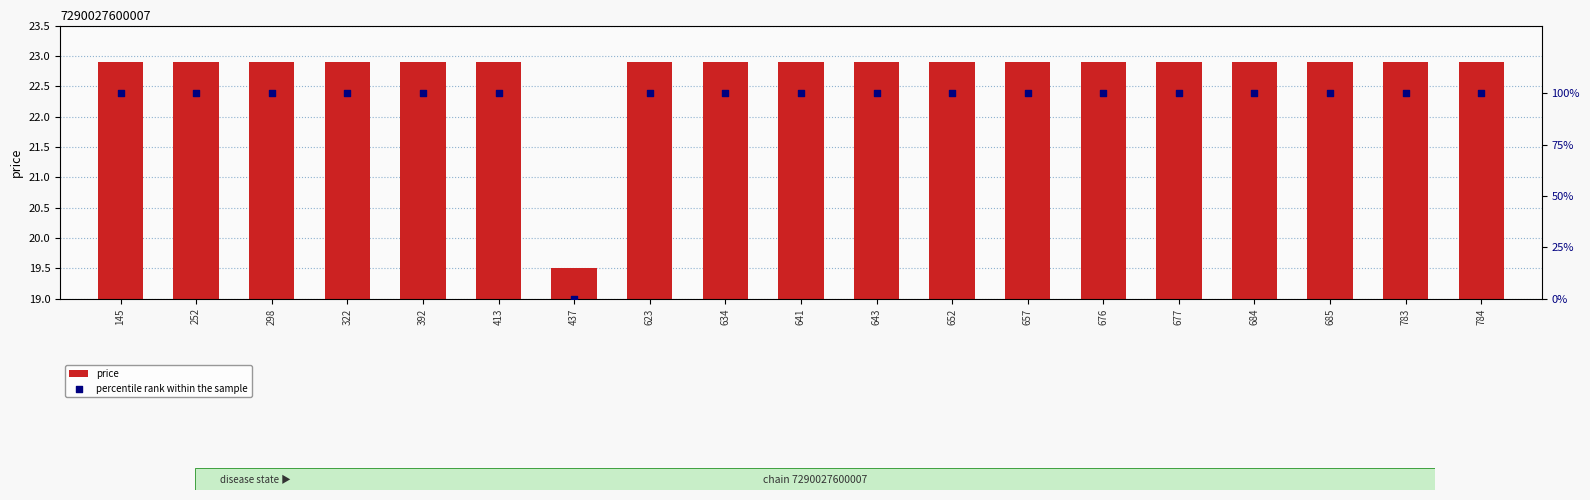

At how many categories does at least one series exceed 52?

18